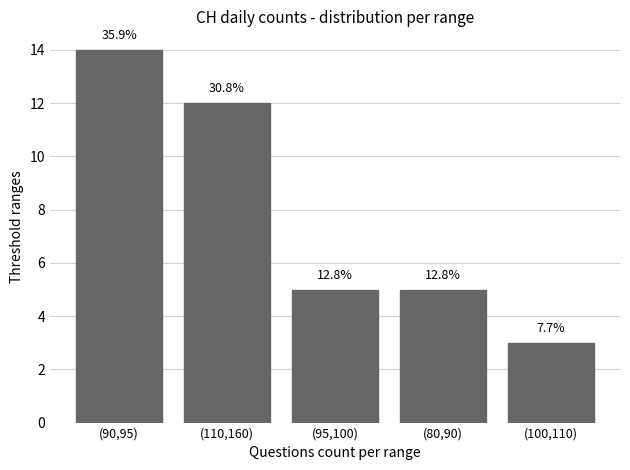

What is the sum of the values at (80,90) and (90,95)?

19